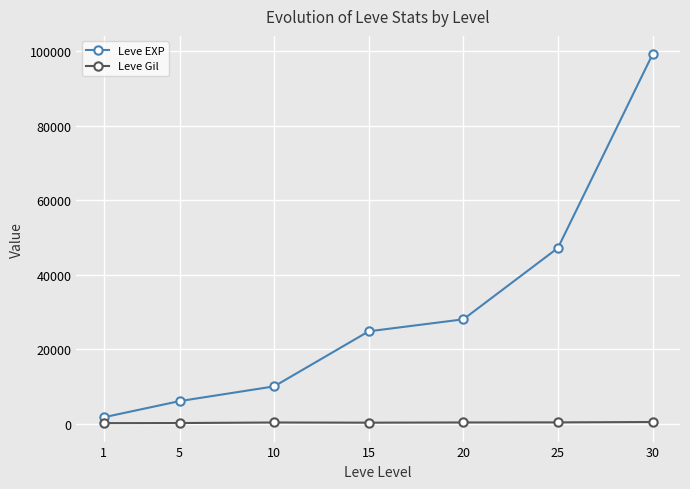

At which category is the sum across all series the highest?

30